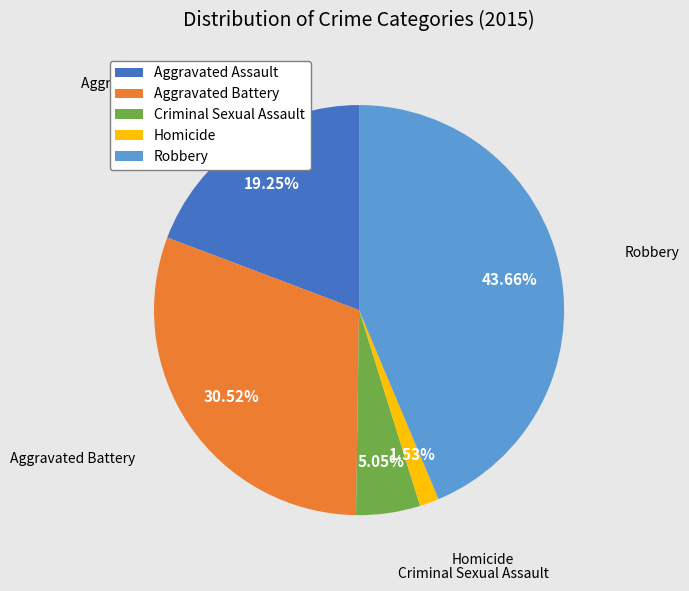

Count the number of slices in the pie.

5